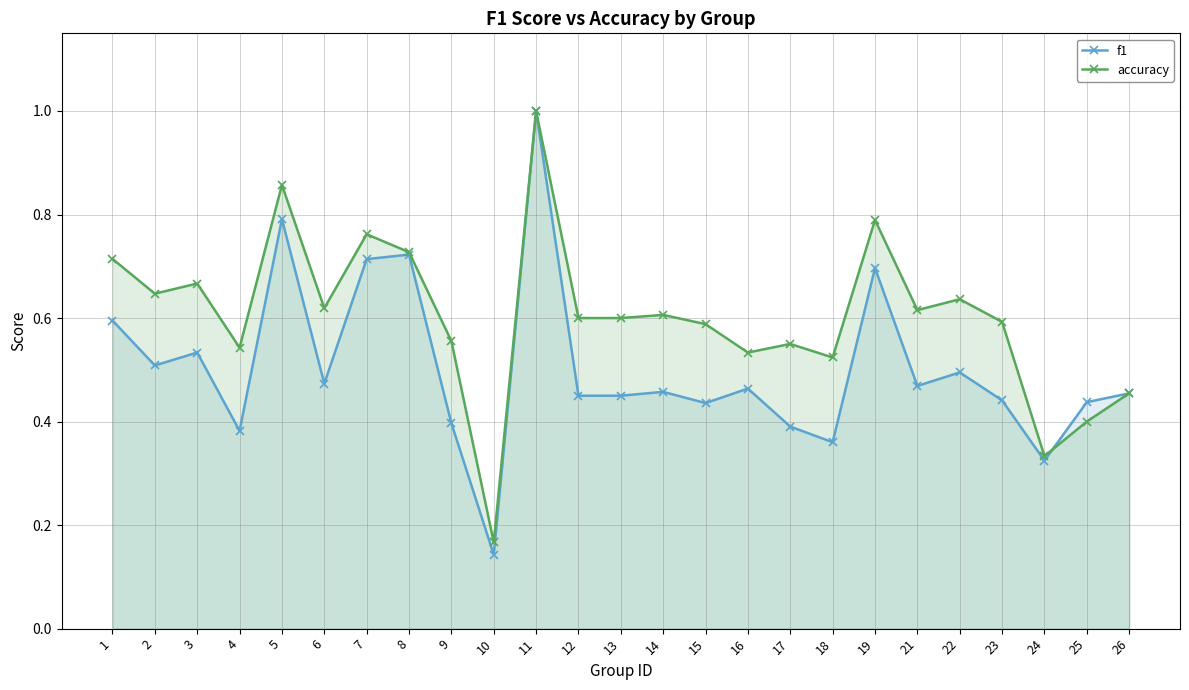

Reading left to right, transcribe all the data shown in this chart.

f1: 1=0.6	2=0.5	3=0.5	4=0.4	5=0.8	6=0.5	7=0.7	8=0.7	9=0.4	10=0.1	11=1.0	12=0.5	13=0.5	14=0.5	15=0.4	16=0.5	17=0.4	18=0.4	19=0.7	21=0.5	22=0.5	23=0.4	24=0.3	25=0.4	26=0.5
accuracy: 1=0.7	2=0.6	3=0.7	4=0.5	5=0.9	6=0.6	7=0.8	8=0.7	9=0.6	10=0.2	11=1.0	12=0.6	13=0.6	14=0.6	15=0.6	16=0.5	17=0.6	18=0.5	19=0.8	21=0.6	22=0.6	23=0.6	24=0.3	25=0.4	26=0.5